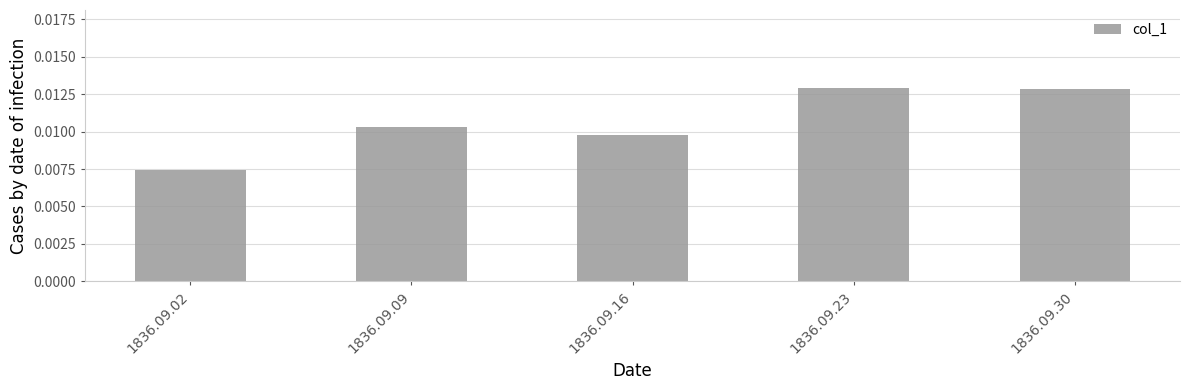

Which label corresponds to the smallest value in the chart?

1836.09.02